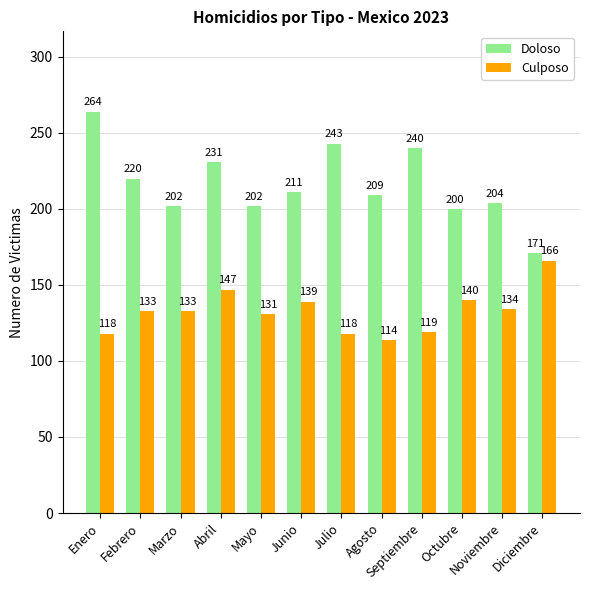

What position from the right is Marzo?

10